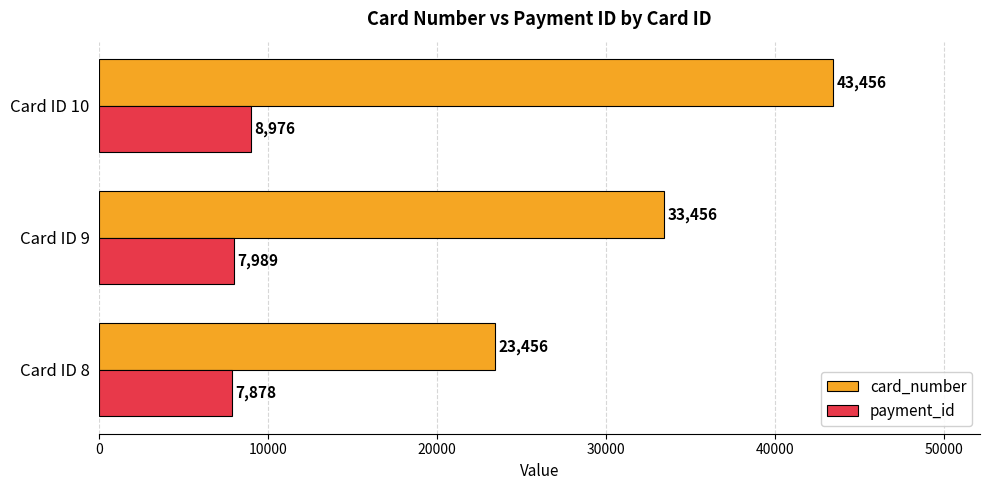

What is the spread (max minus min) of values at Card ID 8?

15578